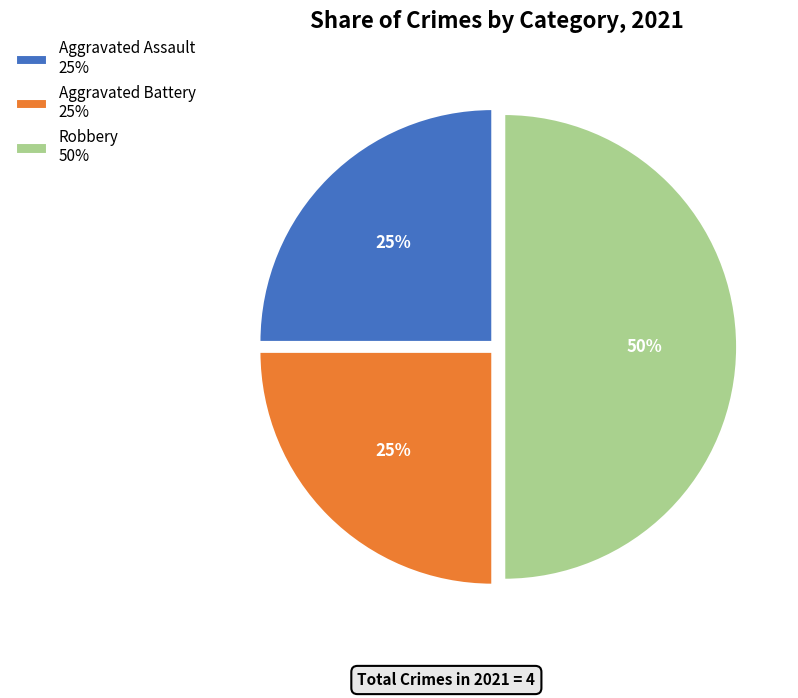

To the nearest percent, what is the average slice percentage?

33%